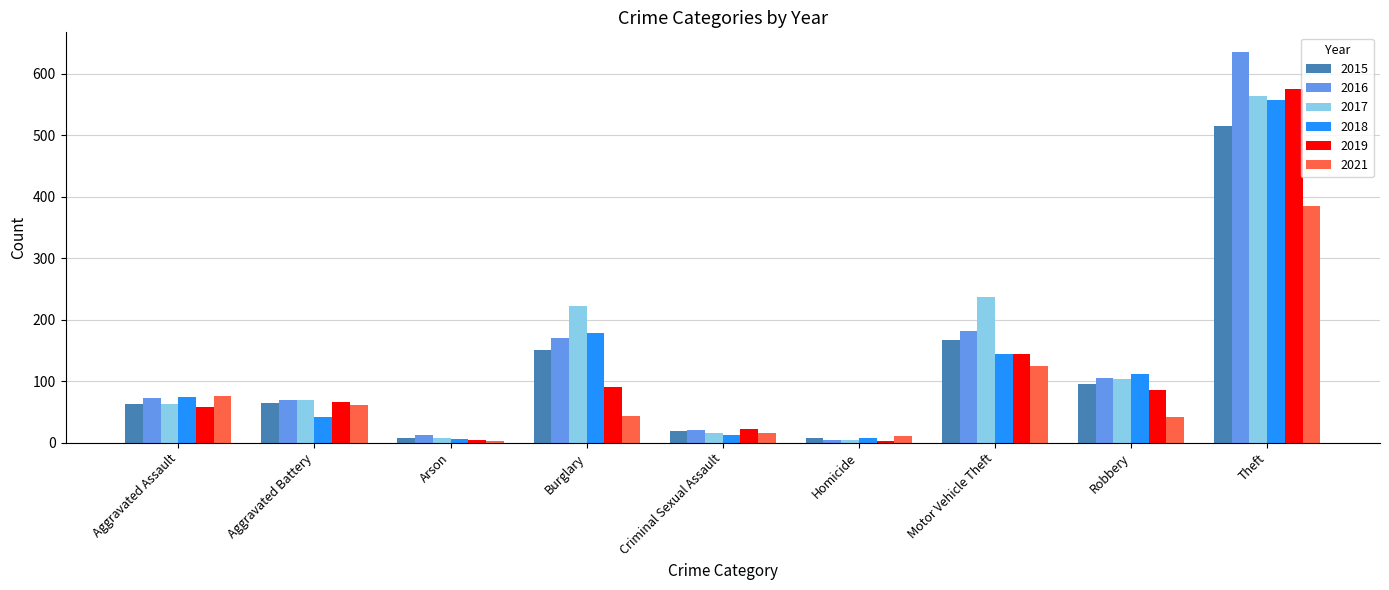

What are all the series names shown in the legend?

2015, 2016, 2017, 2018, 2019, 2021